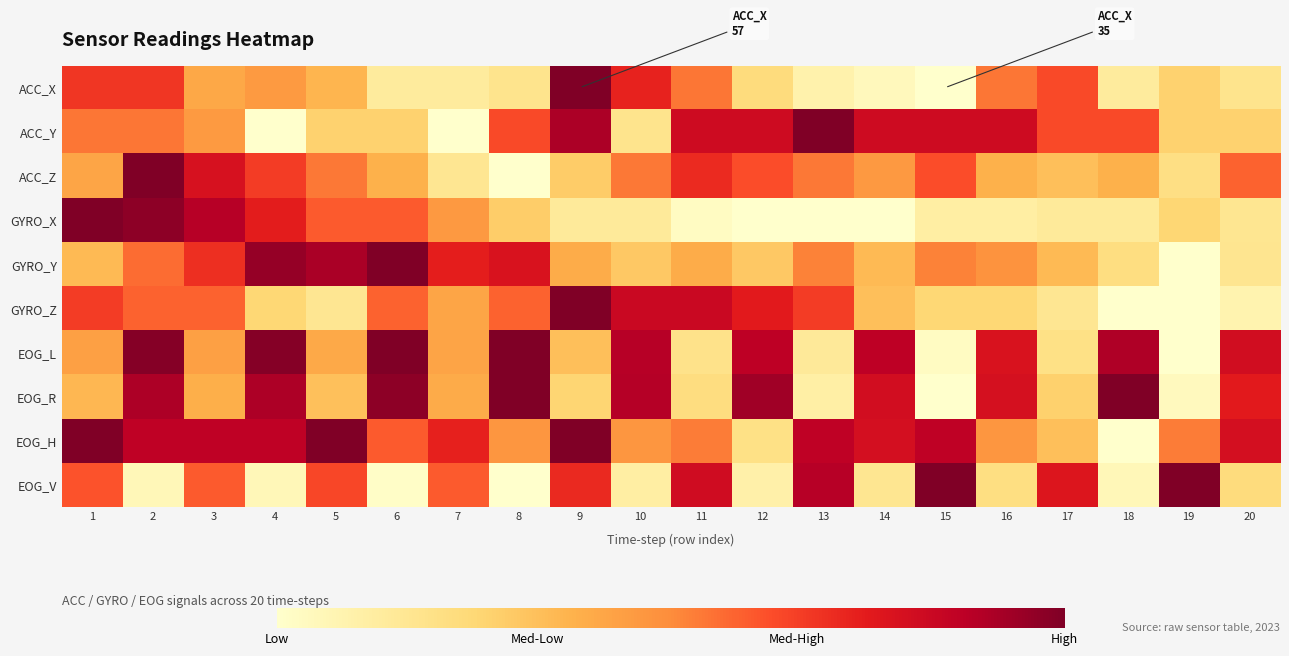

Reading left to right, extract all data points from this chart.

ACC_X: 1=0.7	2=0.7	3=0.4	4=0.5	5=0.4	6=0.1	7=0.1	8=0.2	9=1.0	10=0.7	11=0.5	12=0.2	13=0.1	14=0.0	15=0.0	16=0.5	17=0.6	18=0.1	19=0.3	20=0.2
ACC_Y: 1=0.5	2=0.5	3=0.5	4=0.0	5=0.3	6=0.3	7=0.0	8=0.6	9=0.9	10=0.2	11=0.8	12=0.8	13=1.0	14=0.8	15=0.8	16=0.8	17=0.6	18=0.6	19=0.3	20=0.3
ACC_Z: 1=0.4	2=1.0	3=0.8	4=0.7	5=0.5	6=0.4	7=0.2	8=0.0	9=0.3	10=0.5	11=0.7	12=0.6	13=0.5	14=0.5	15=0.6	16=0.4	17=0.3	18=0.4	19=0.2	20=0.6
GYRO_X: 1=1.0	2=1.0	3=0.9	4=0.7	5=0.6	6=0.6	7=0.5	8=0.3	9=0.1	10=0.1	11=0.0	12=0.0	13=0.0	14=0.0	15=0.1	16=0.1	17=0.1	18=0.1	19=0.3	20=0.2
GYRO_Y: 1=0.3	2=0.6	3=0.7	4=1.0	5=0.9	6=1.0	7=0.7	8=0.8	9=0.4	10=0.3	11=0.4	12=0.3	13=0.5	14=0.3	15=0.5	16=0.5	17=0.3	18=0.2	19=0.0	20=0.2
GYRO_Z: 1=0.7	2=0.6	3=0.6	4=0.2	5=0.2	6=0.6	7=0.4	8=0.6	9=1.0	10=0.8	11=0.8	12=0.8	13=0.7	14=0.3	15=0.2	16=0.2	17=0.2	18=0.0	19=0.0	20=0.1
EOG_L: 1=0.4	2=1.0	3=0.4	4=1.0	5=0.4	6=1.0	7=0.4	8=1.0	9=0.3	10=0.9	11=0.2	12=0.9	13=0.1	14=0.9	15=0.0	16=0.8	17=0.2	18=0.9	19=0.0	20=0.8
EOG_R: 1=0.4	2=0.9	3=0.4	4=0.9	5=0.3	6=1.0	7=0.4	8=1.0	9=0.3	10=0.9	11=0.2	12=0.9	13=0.1	14=0.8	15=0.0	16=0.8	17=0.3	18=1.0	19=0.0	20=0.8
EOG_H: 1=1.0	2=0.9	3=0.9	4=0.9	5=1.0	6=0.6	7=0.7	8=0.5	9=1.0	10=0.5	11=0.5	12=0.2	13=0.9	14=0.8	15=0.9	16=0.5	17=0.3	18=0.0	19=0.5	20=0.8
EOG_V: 1=0.6	2=0.1	3=0.6	4=0.1	5=0.6	6=0.0	7=0.6	8=0.0	9=0.7	10=0.1	11=0.8	12=0.1	13=0.9	14=0.2	15=1.0	16=0.2	17=0.8	18=0.1	19=1.0	20=0.2